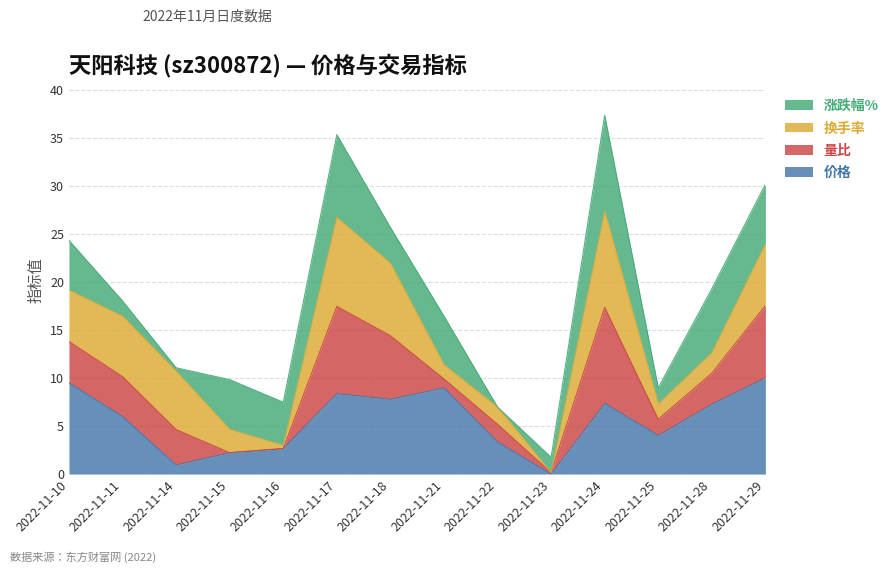

The 换手率 series shows 6.5 at 2022-11-11. True or false?

True